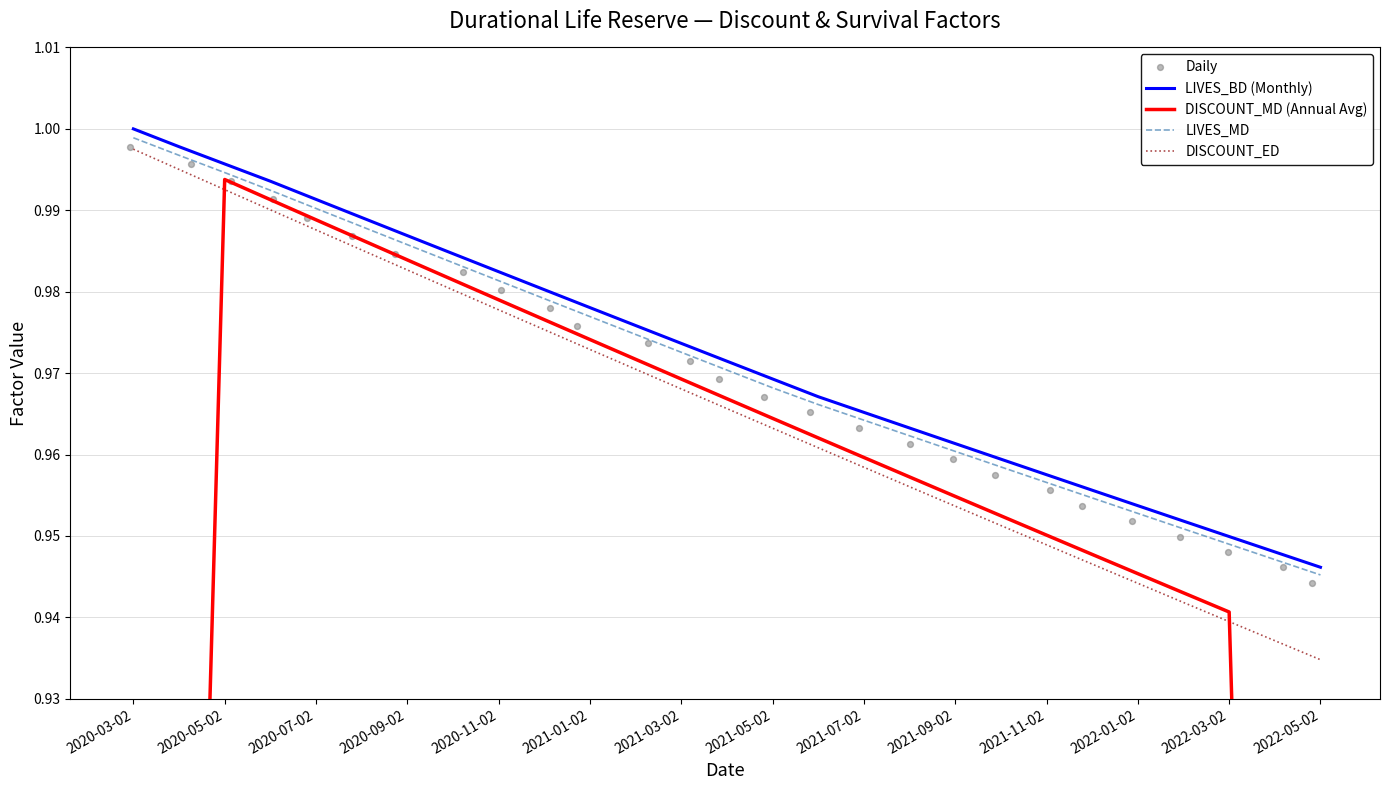

Which series contains the lowest Y value?

DISCOUNT_MD (Annual Avg)